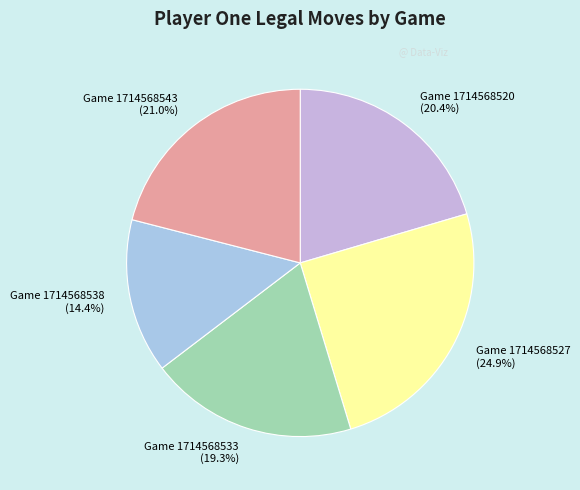

Is it true that Game 1714568527 is 25% of the pie?

True